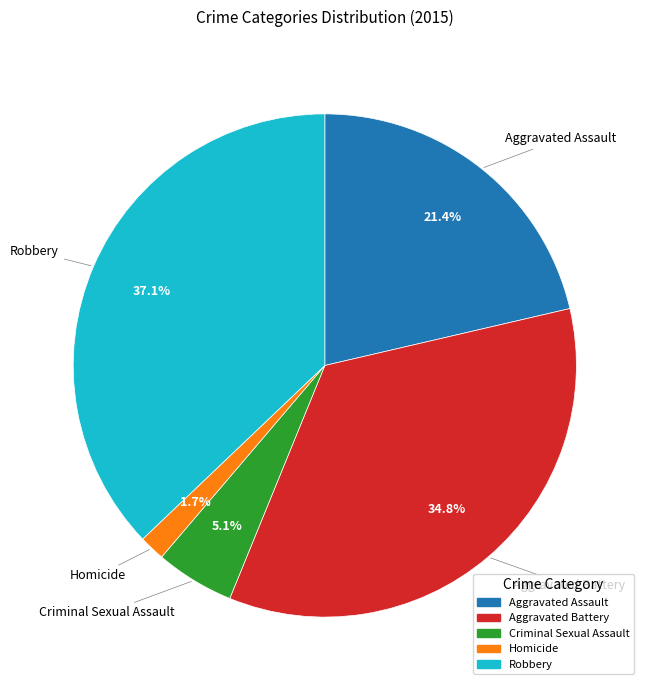

To the nearest percent, what portion does Robbery represent?

37%